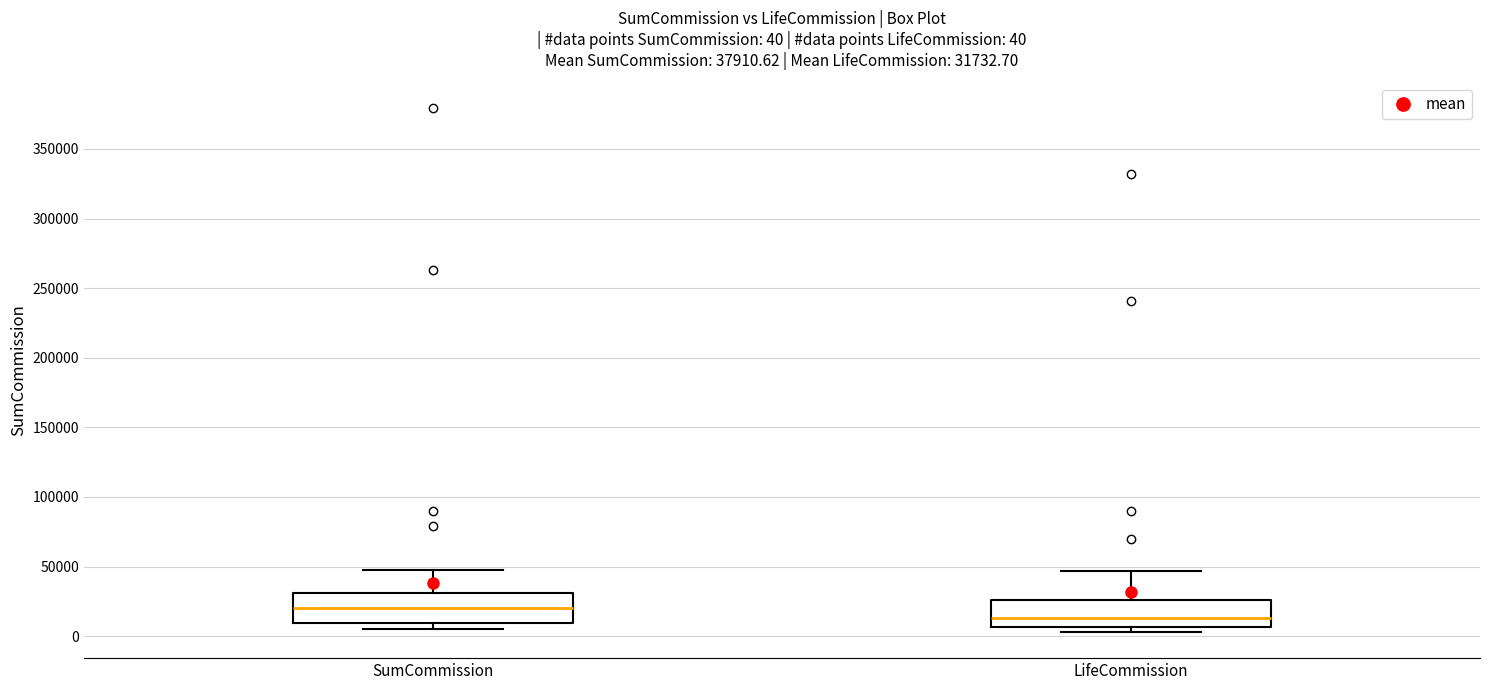

Which box has the lowest median line?

LifeCommission